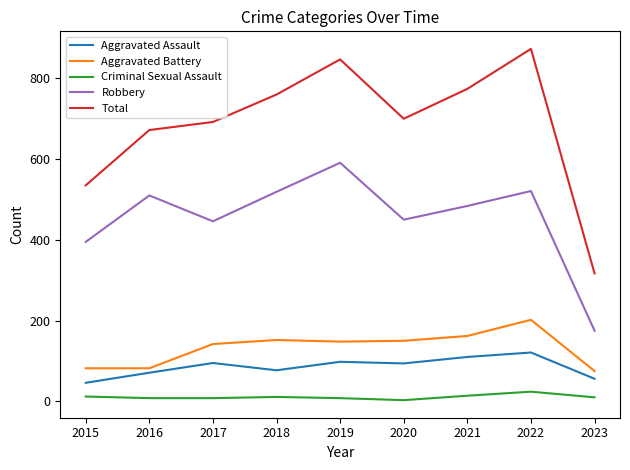

True or false: Criminal Sexual Assault and Aggravated Battery intersect in this chart.

False